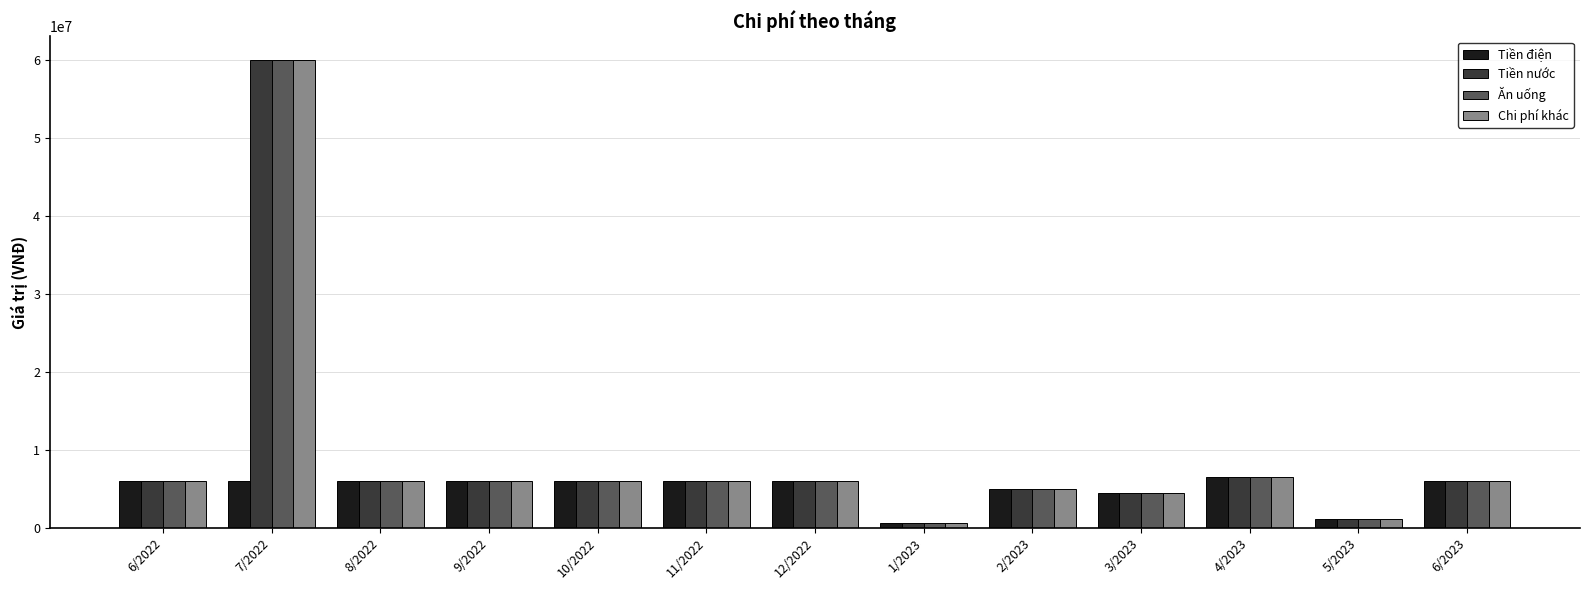

True or false: Ăn uống has a value of 1200000 at 5/2023.

True